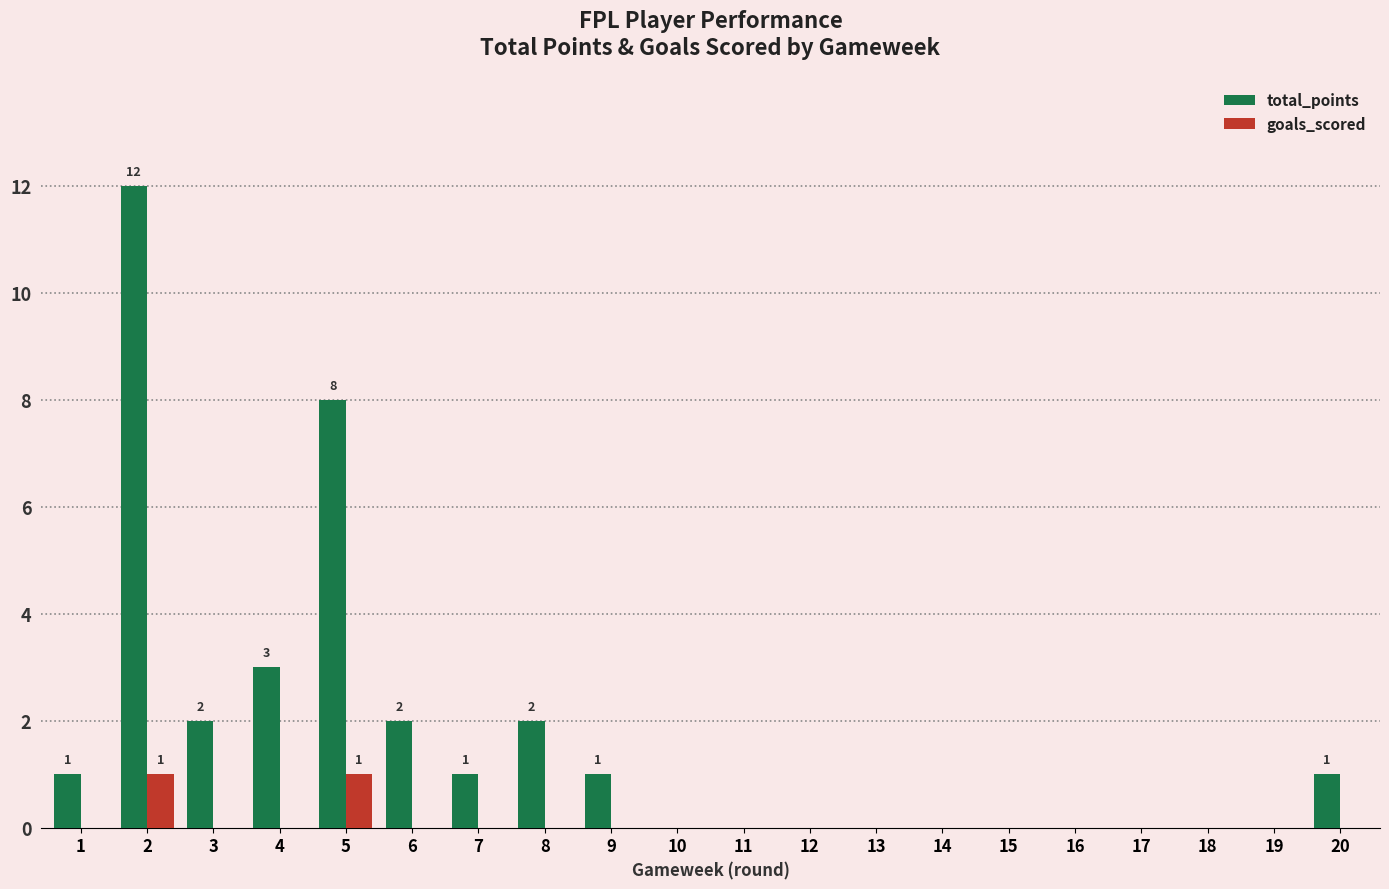

Which series has the largest total across all categories?

total_points